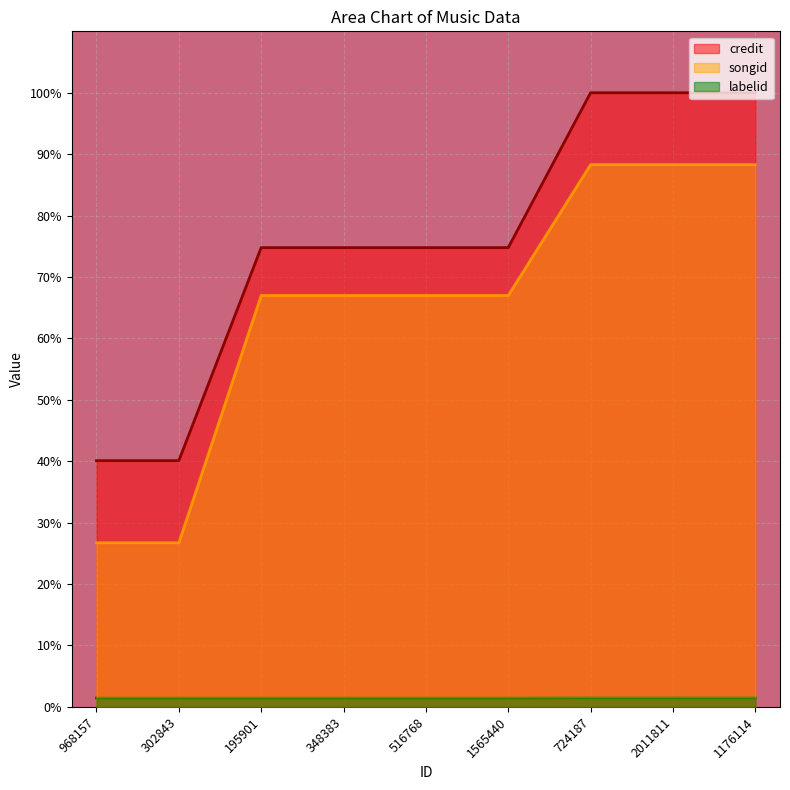

Where does the songid series first go above 67?

195901